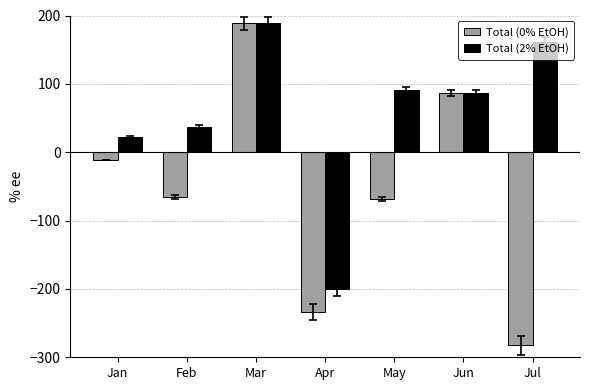

The value of Total (2% EtOH) at Jun is 86.6. True or false?

True